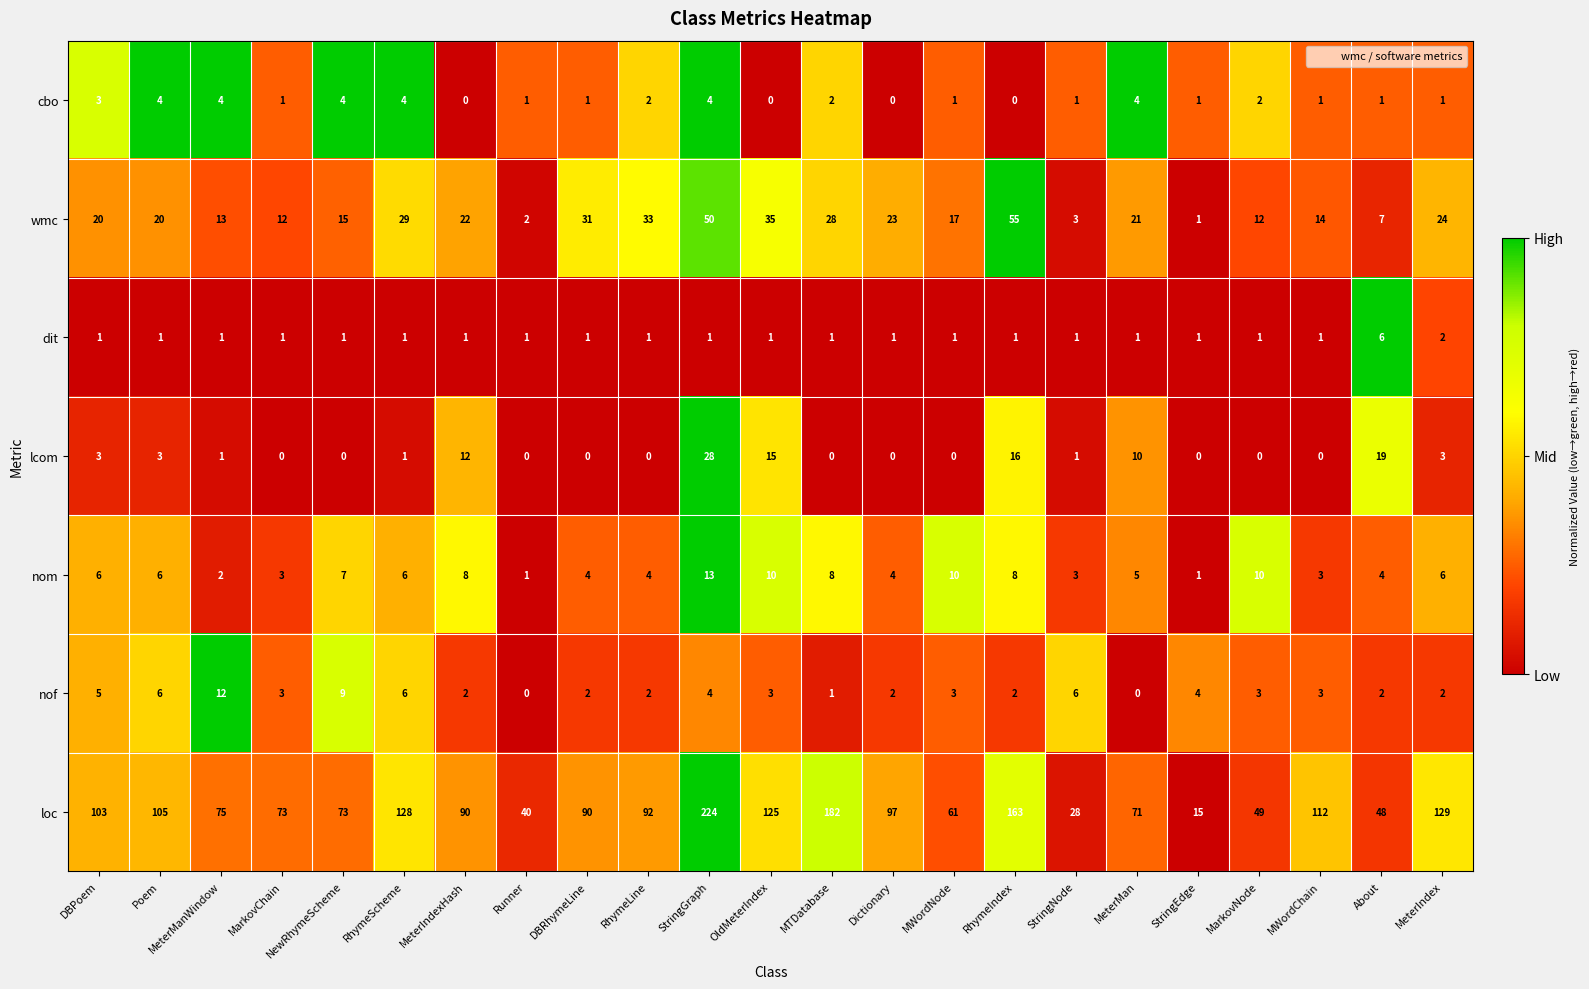

List the series in order of their peak value, lowest first.

cbo, dit, nof, nom, lcom, wmc, loc